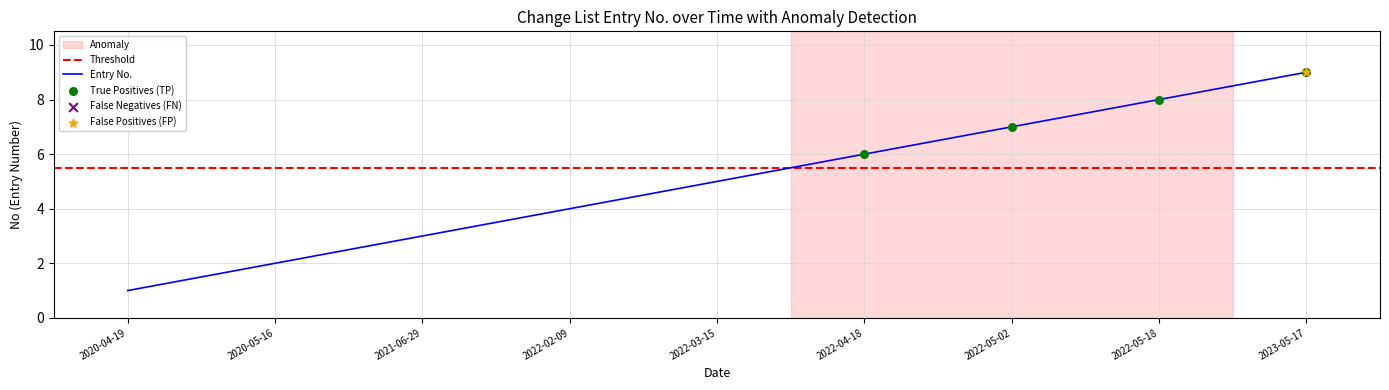

What is the change in value from 2020-05-16 to 2022-02-09?

+2